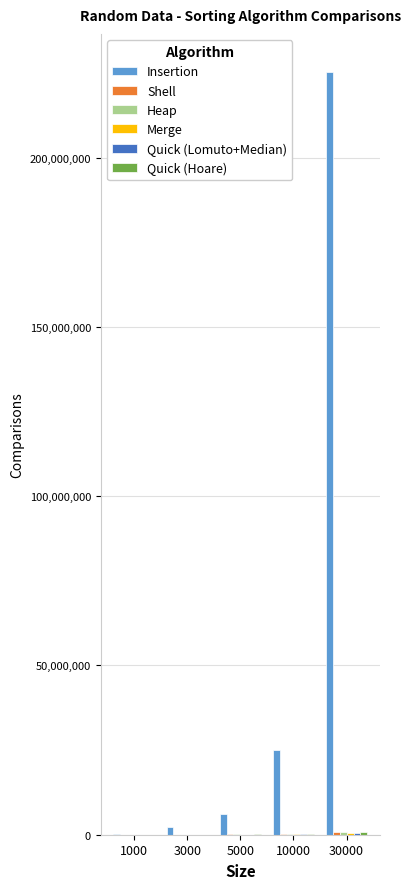

At which category is the sum across all series the highest?

30000